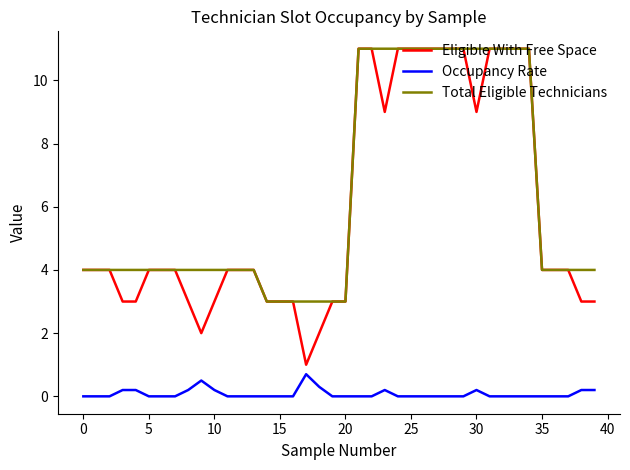

How many categories are shown in the chart?

40